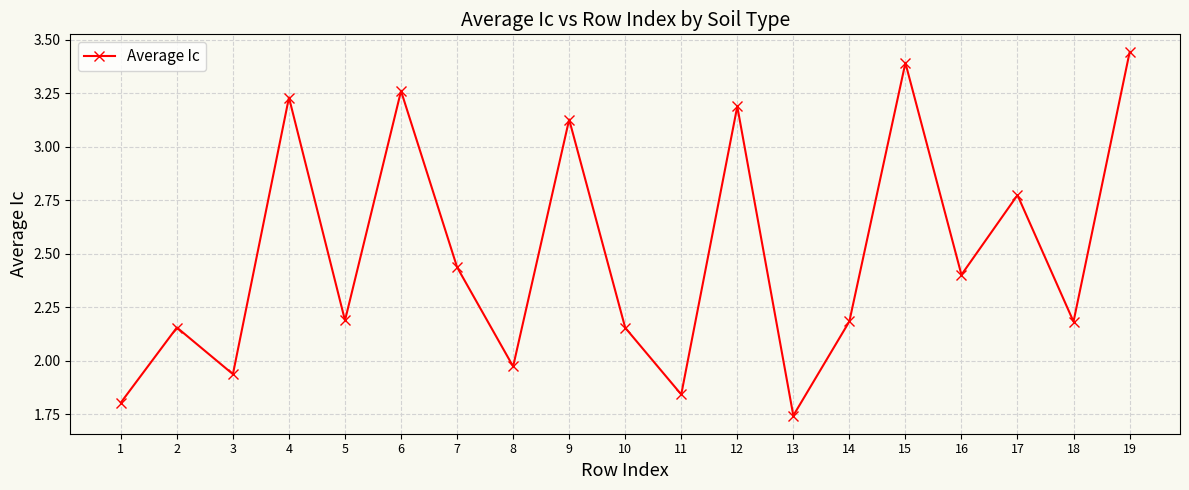

What is the change in value from 8 to 15?

+1.4